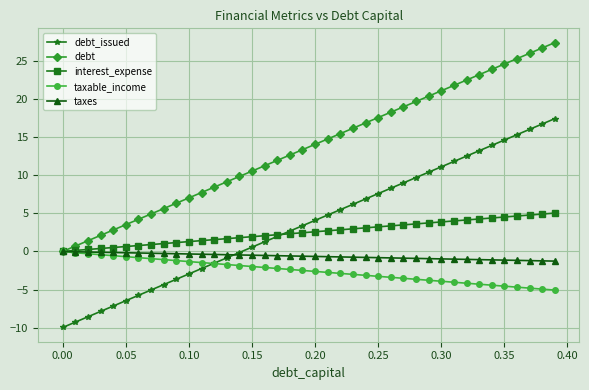

What is the maximum value shown in the chart?

27.4